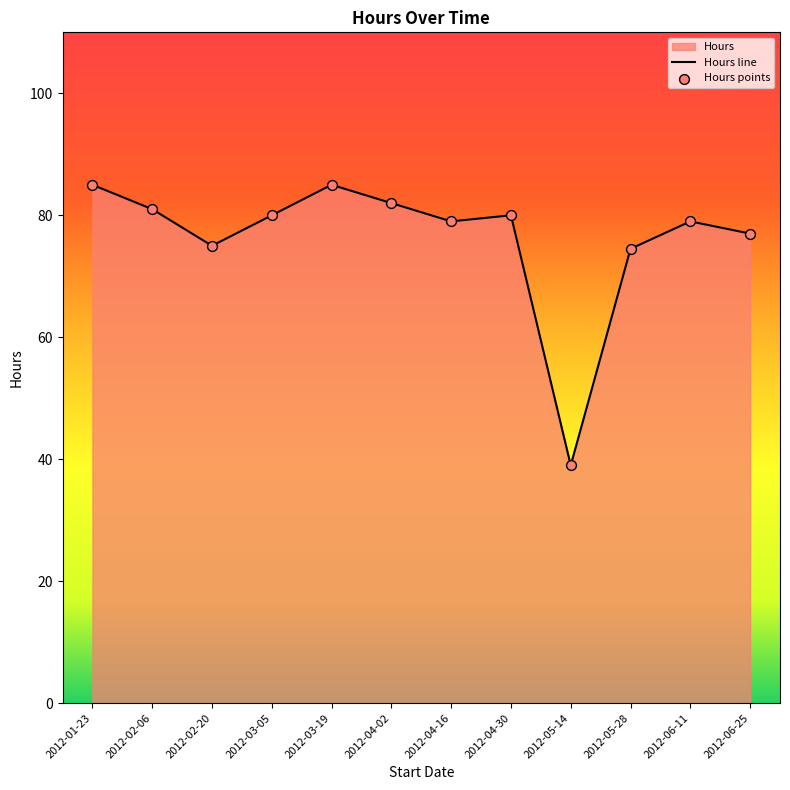

What is the change in value from 2012-04-16 to 2012-04-30?

+1.0